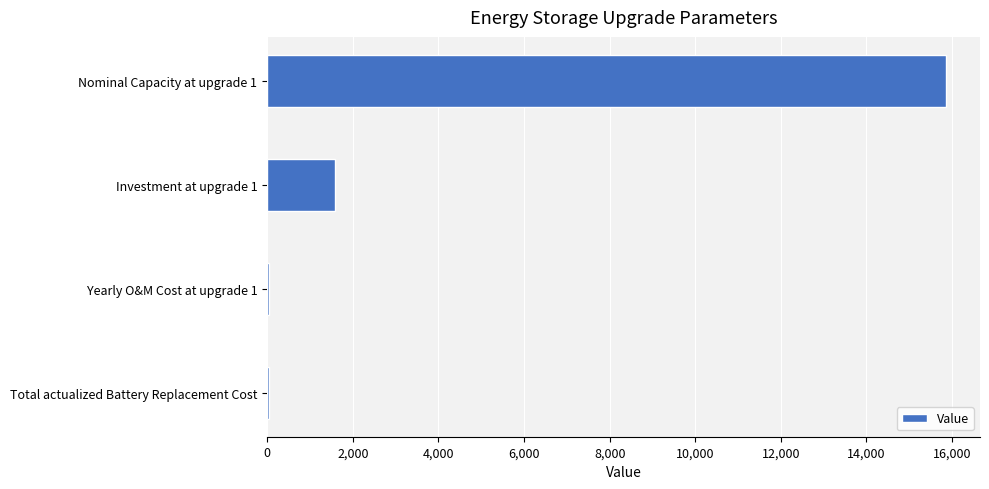

How many series are shown in this chart?

1